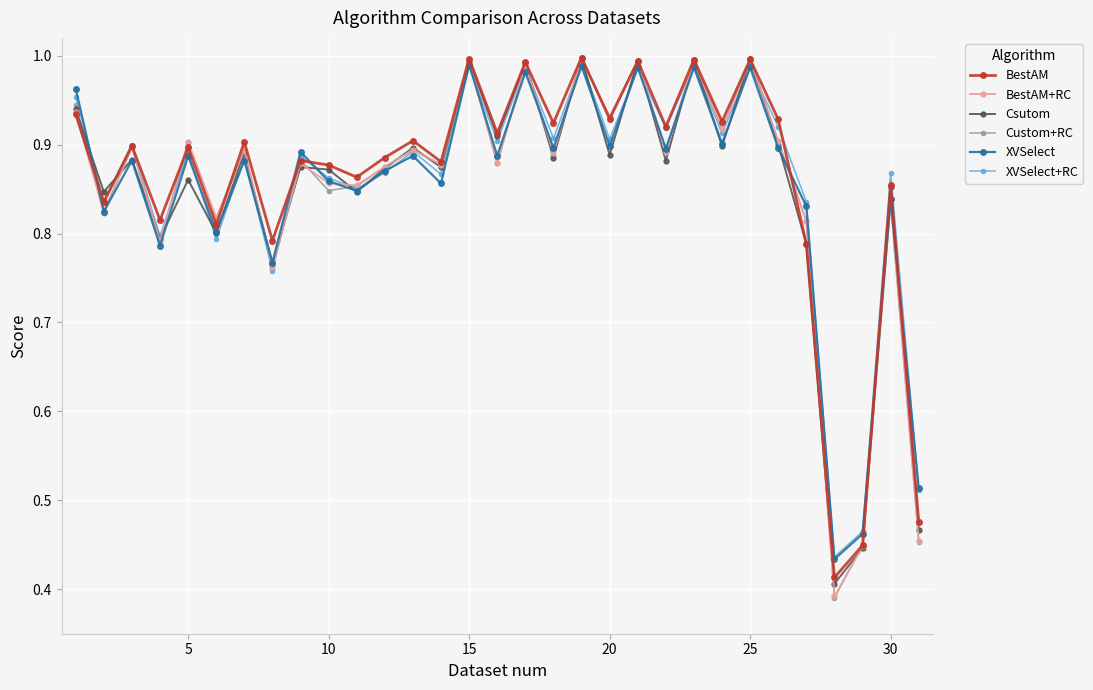

Which series has the largest range (max minus min)?

Custom+RC